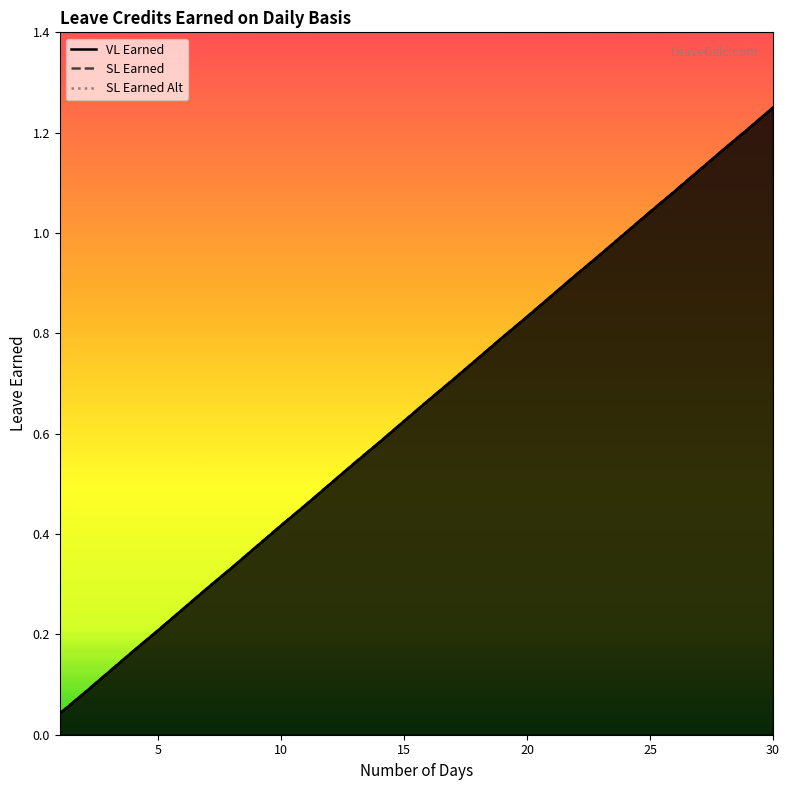

Reading left to right, extract all data points from this chart.

VL Earned: 0.0	0.1	0.1	0.2	0.2	0.2	0.3	0.3	0.4	0.4	0.5	0.5	0.5	0.6	0.6	0.7	0.7	0.8	0.8	0.8	0.9	0.9	1.0	1.0	1.0	1.1	1.1	1.2	1.2	1.2
SL Earned: 0.0	0.1	0.1	0.2	0.2	0.2	0.3	0.3	0.4	0.4	0.5	0.5	0.5	0.6	0.6	0.7	0.7	0.8	0.8	0.8	0.9	0.9	1.0	1.0	1.0	1.1	1.1	1.2	1.2	1.2
SL Earned Alt: 0.0	0.1	0.1	0.2	0.2	0.2	0.3	0.3	0.4	0.4	0.5	0.5	0.5	0.6	0.6	0.7	0.7	0.8	0.8	0.8	0.9	0.9	1.0	1.0	1.0	1.1	1.1	1.2	1.2	1.2